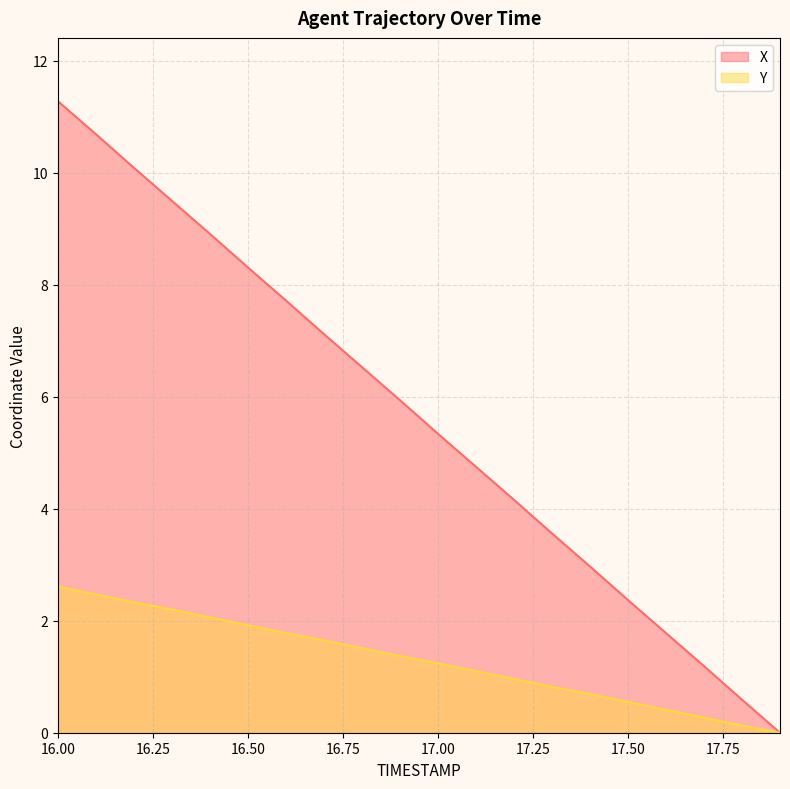

What is the difference between the Y values at 16.3 and 17.2?

1.2